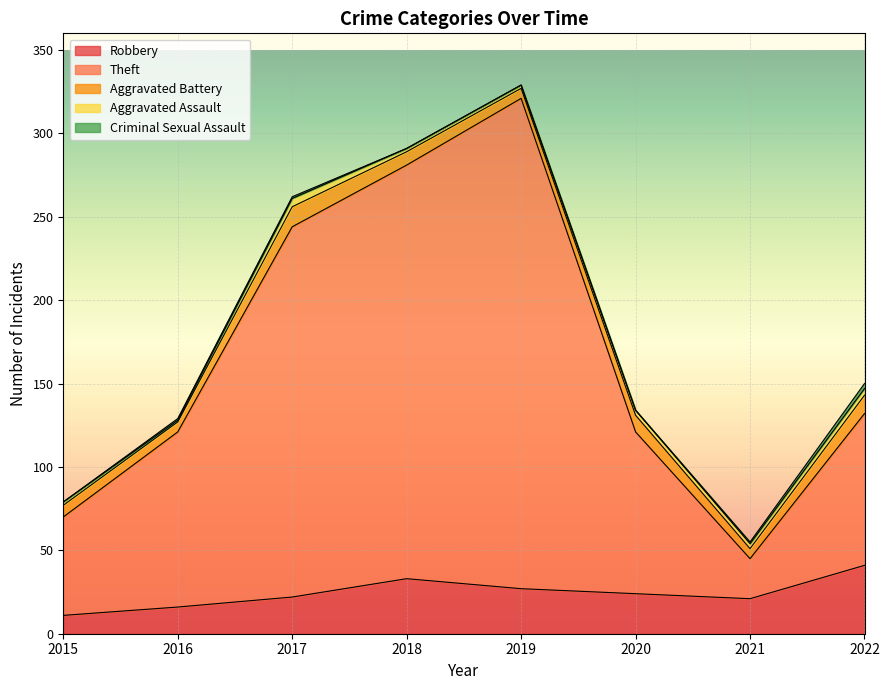

Where does the Robbery series first go above 24?

2018